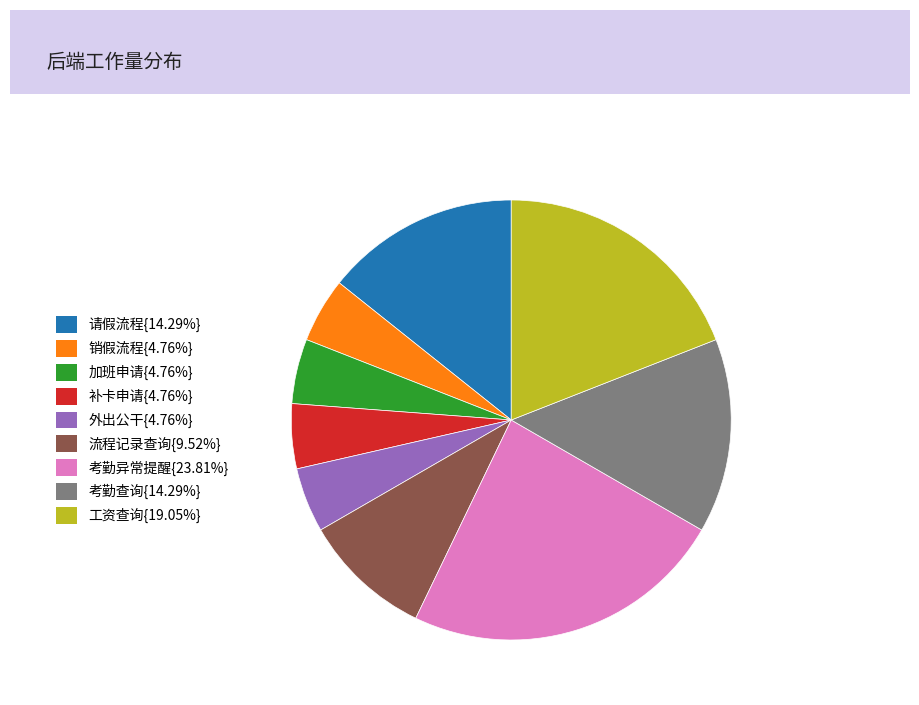

Is there any slice that represents more than half of the pie?

No